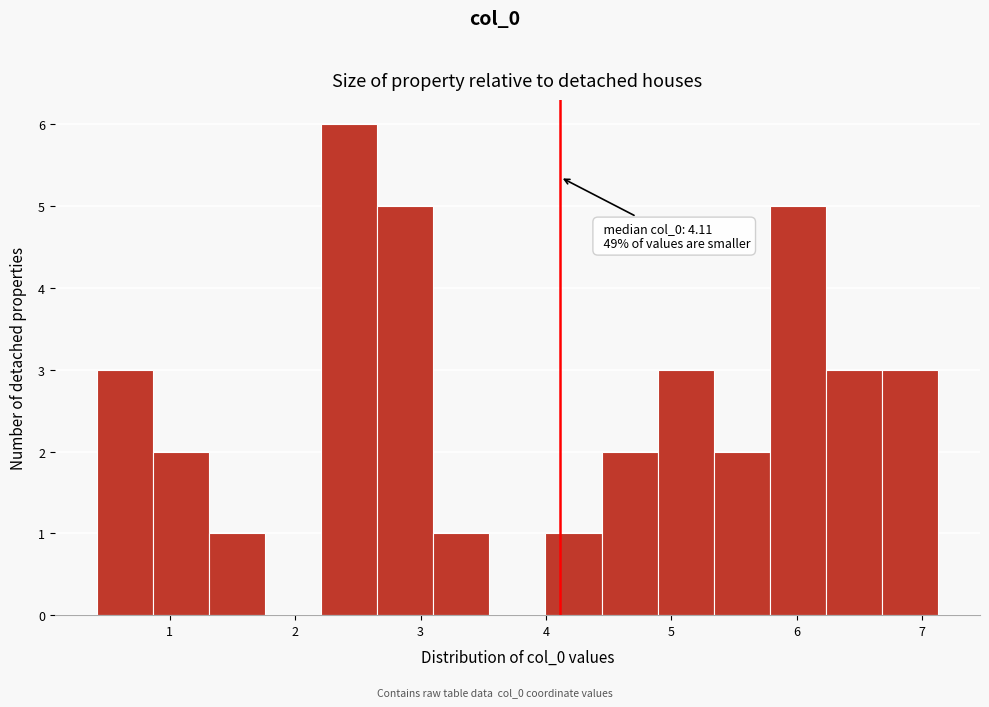

Which range on the x-axis has the tallest bar?

2.2 to 2.7